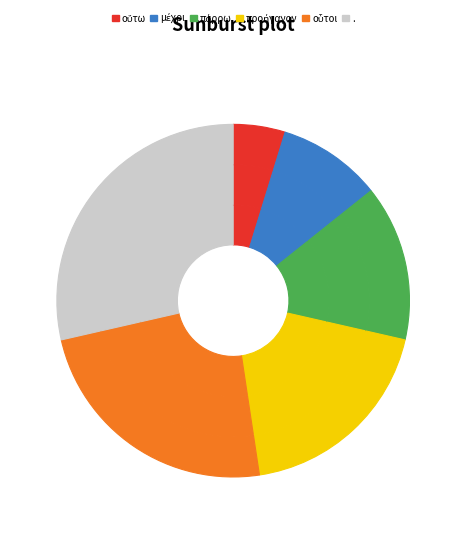

Which category has the biggest portion of the pie?

.